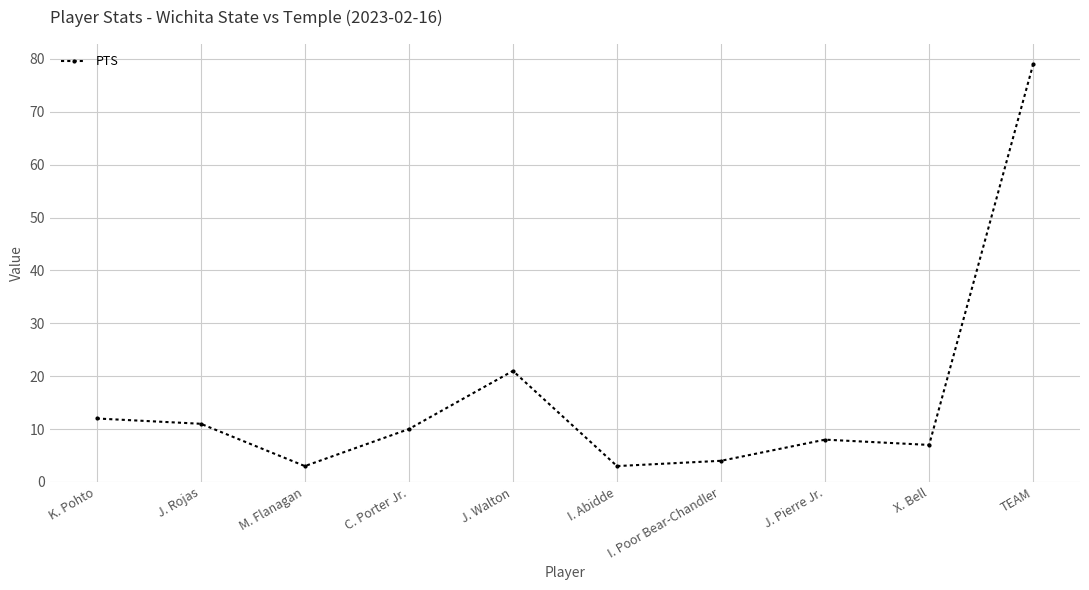

How many lines are shown in the chart?

1